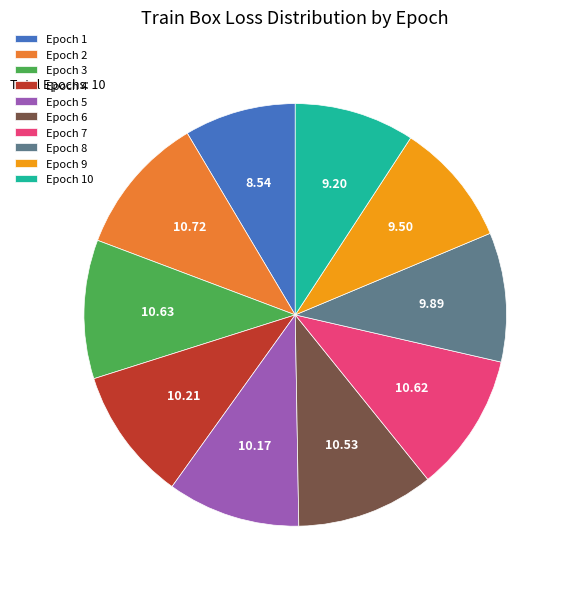

Combined, do Epoch 9 and Epoch 10 account for over 50%?

No